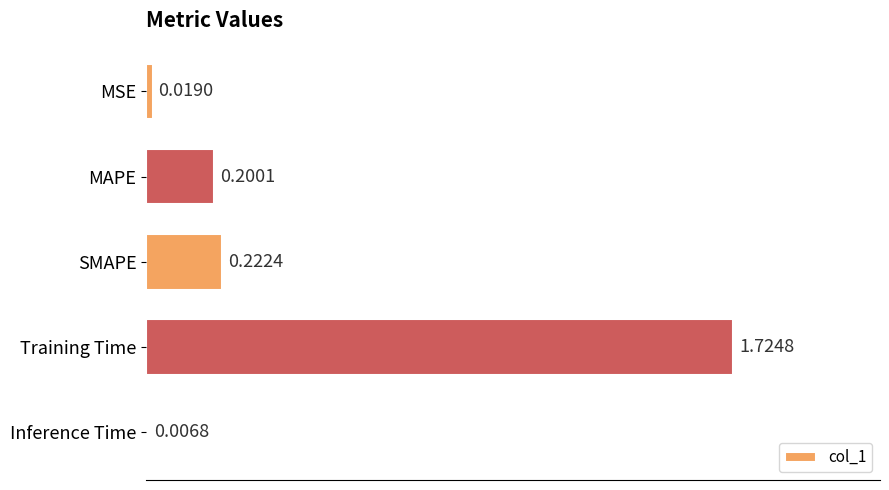

At which label is the value closest to 0?

Inference Time